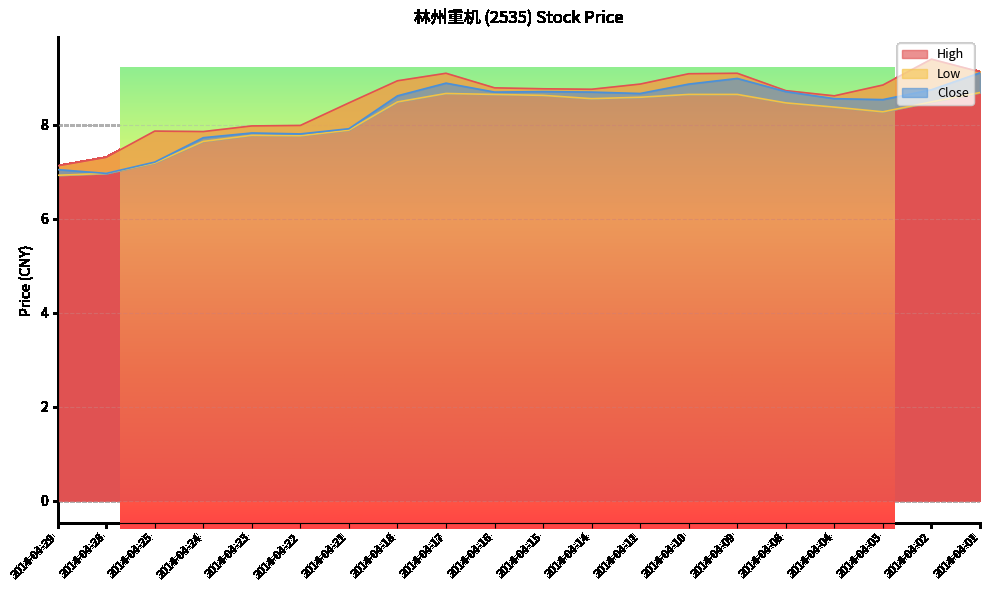

Which series has the largest total across all categories?

High